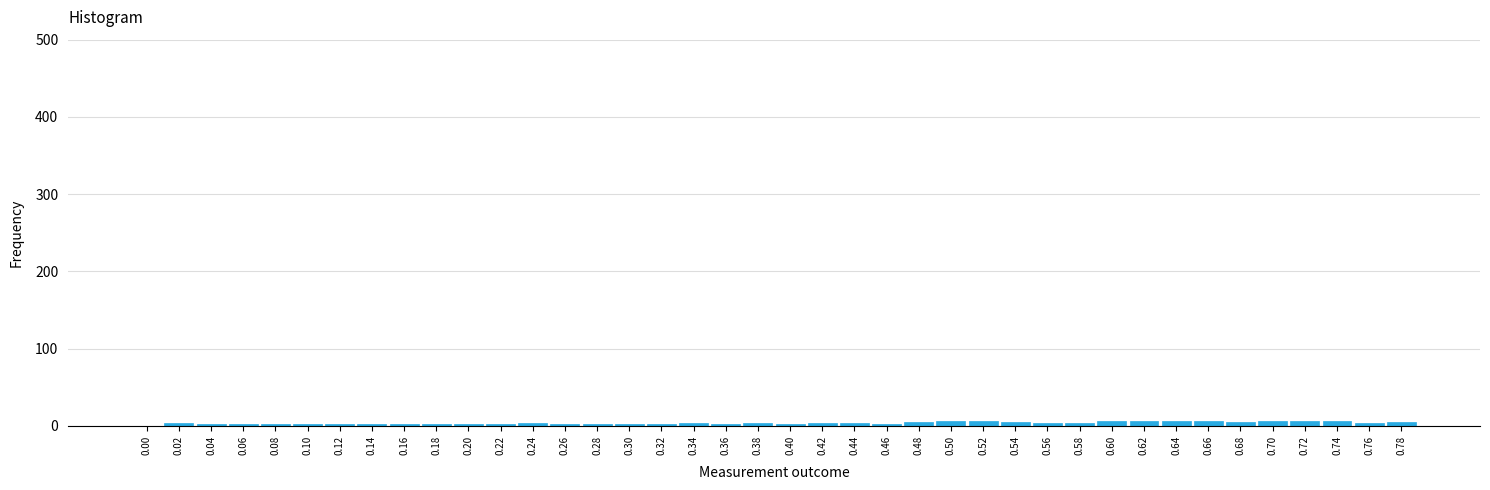

What is the sum of all values?

157